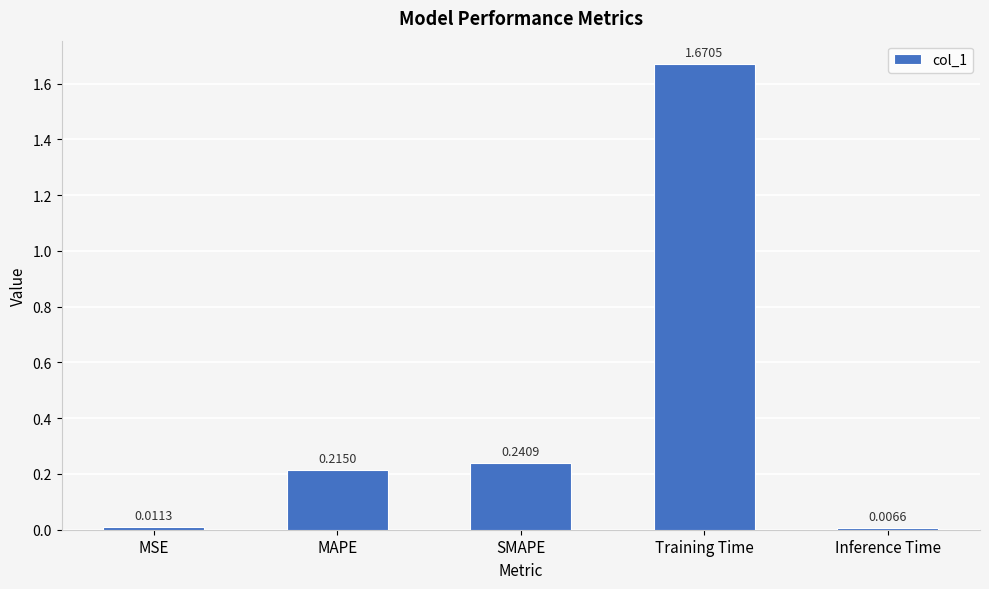

Which category has the highest value across all series?

Training Time